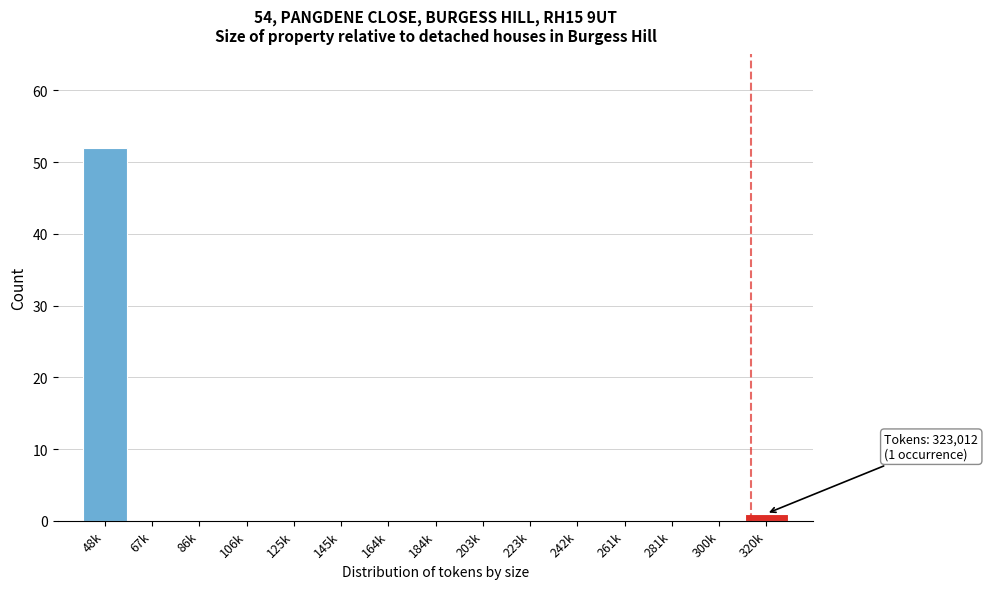

Reading left to right, what are all the values shown in this chart?

48k=52	67k=0	86k=0	106k=0	125k=0	145k=0	164k=0	184k=0	203k=0	223k=0	242k=0	261k=0	281k=0	300k=0	320k=1